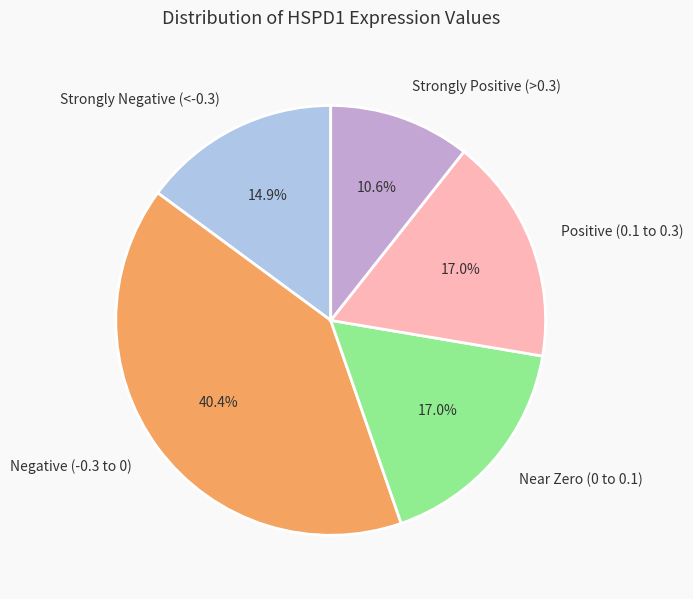

To the nearest percent, what is the average slice percentage?

20%